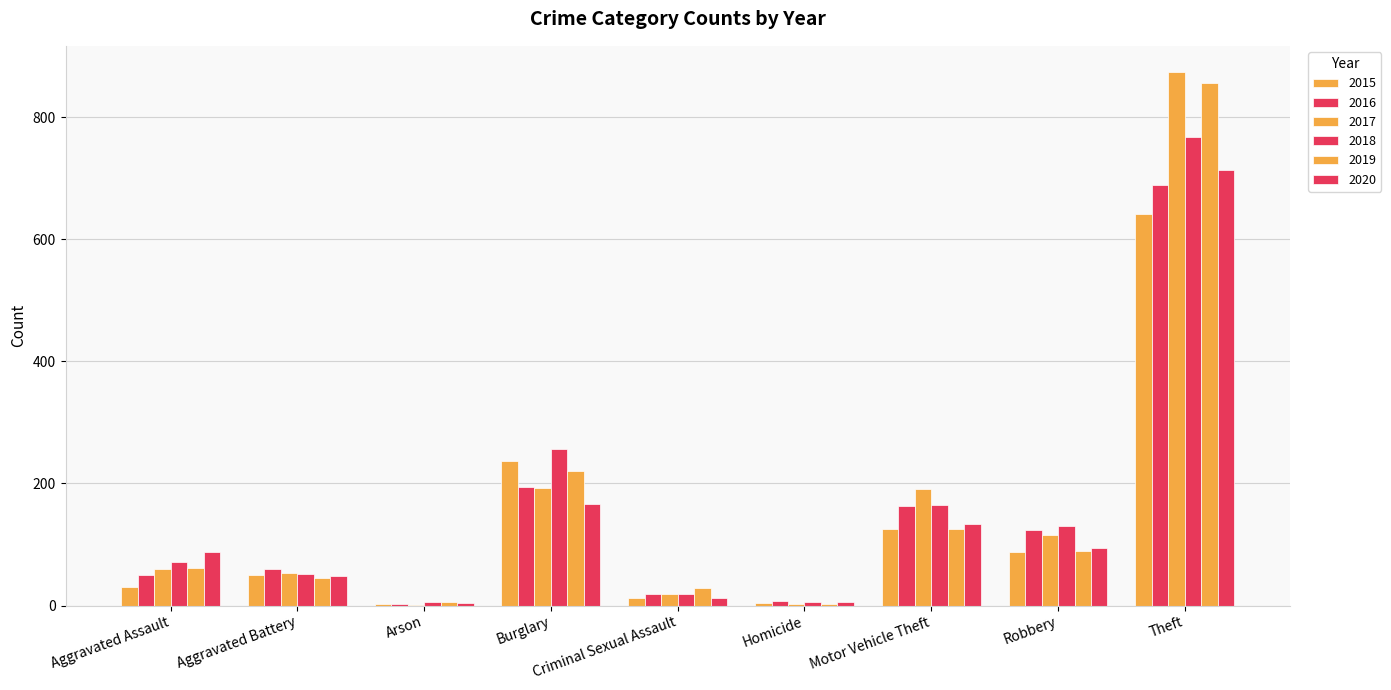

Count the number of categories in the chart.

9